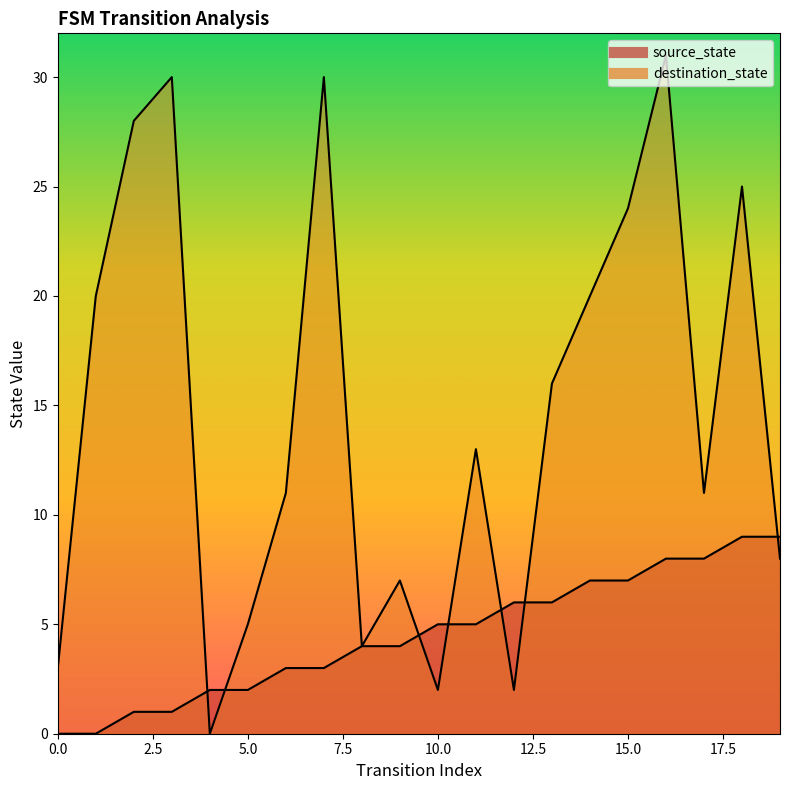

How many series are shown in this chart?

2